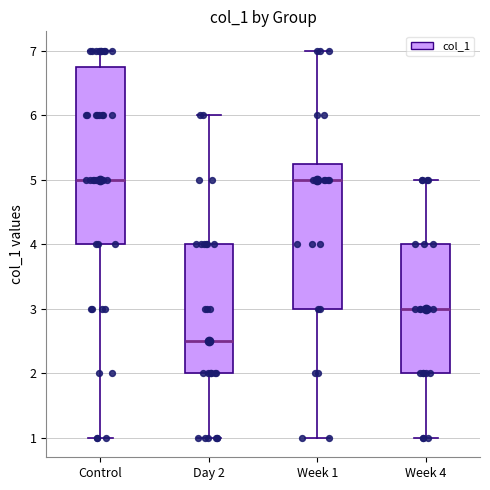

Where does the median line of the box for Week 4 sit on the y-axis? The values are not printed on the chart, so give them approximately, as read against the axis.

3.0